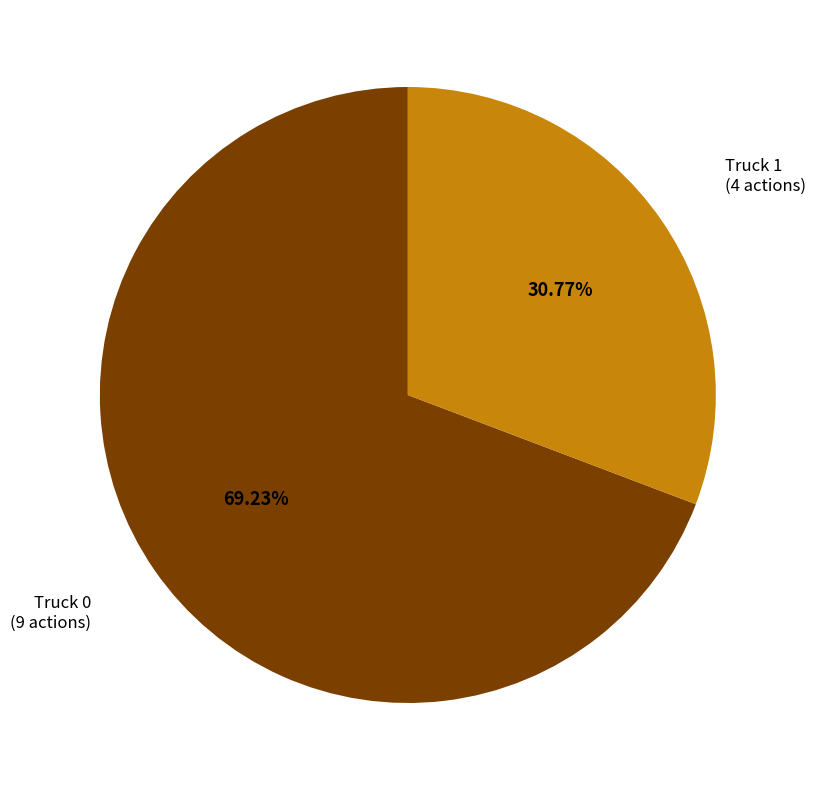

Is it true that Truck 0 is 69% of the pie?

True